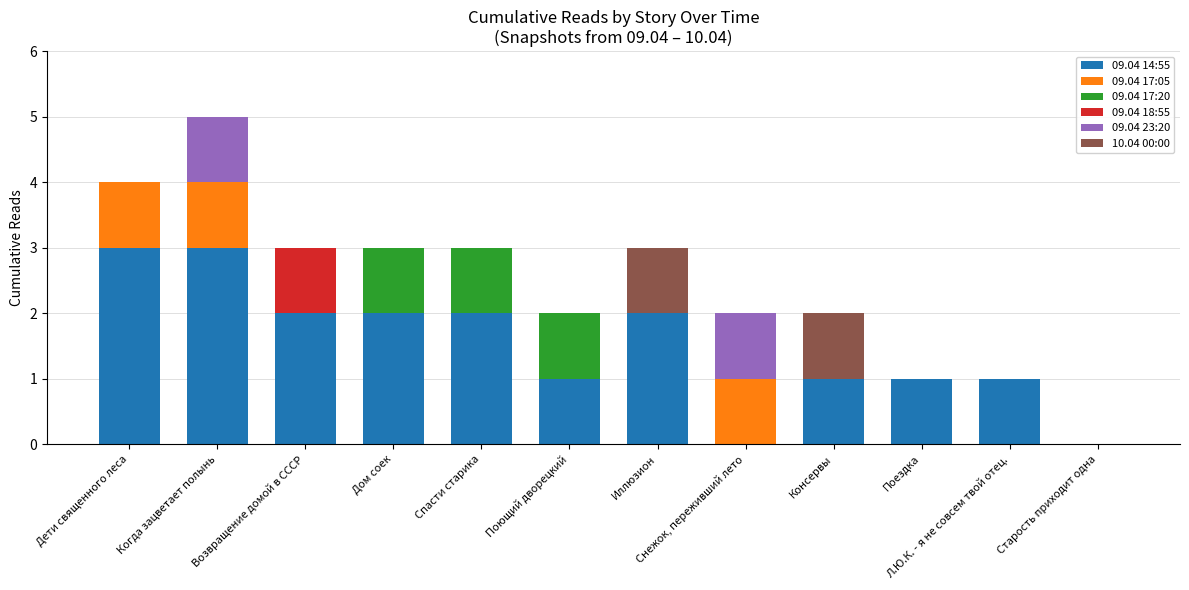

What is the highest value of the 09.04 14:55 series?

3